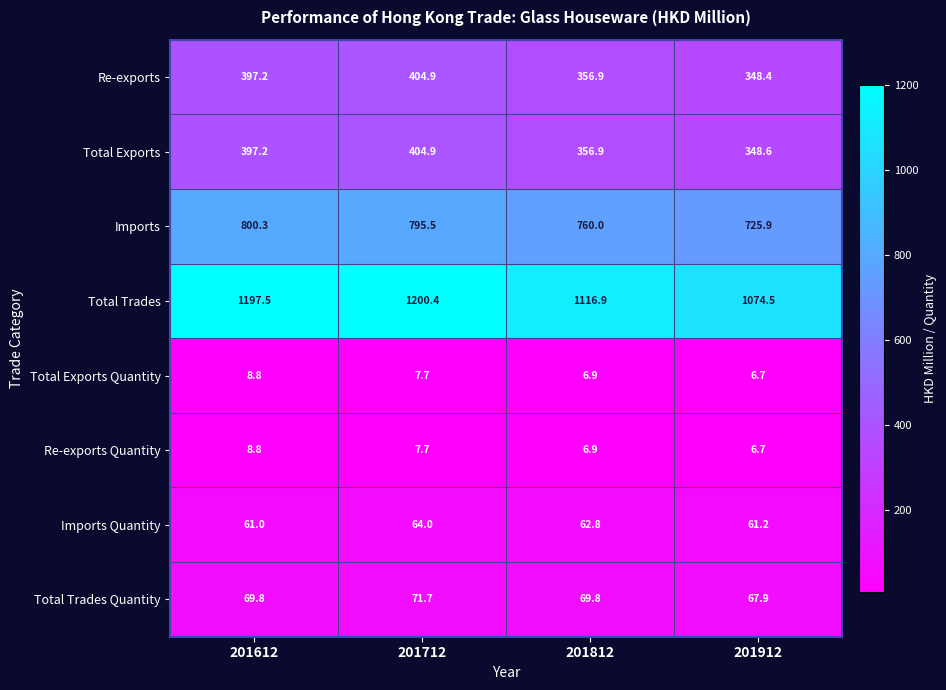

Which series has the widest spread of values?

Total Trades